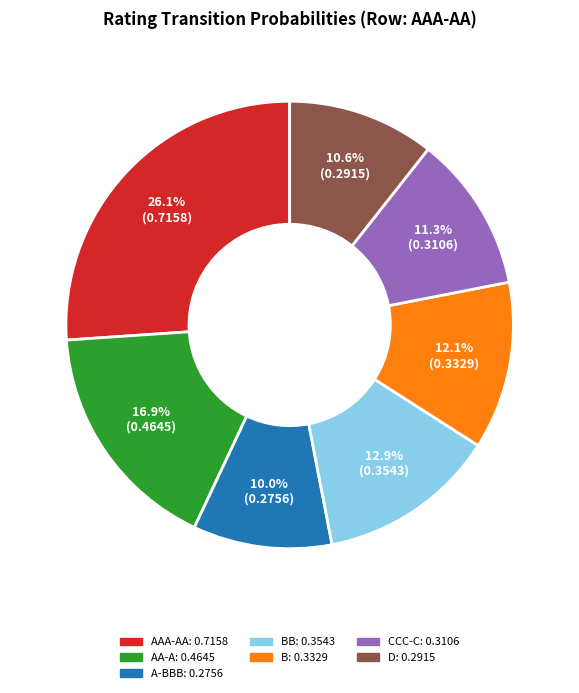

Rank the categories by value from highest to lowest.

AAA-AA, AA-A, BB, B, CCC-C, D, A-BBB